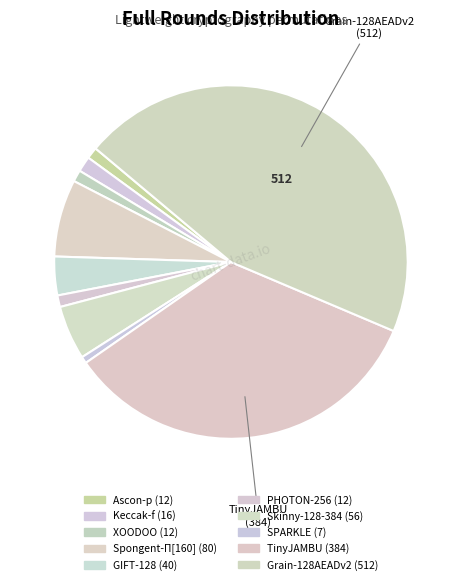

How many segments does this pie chart have?

10